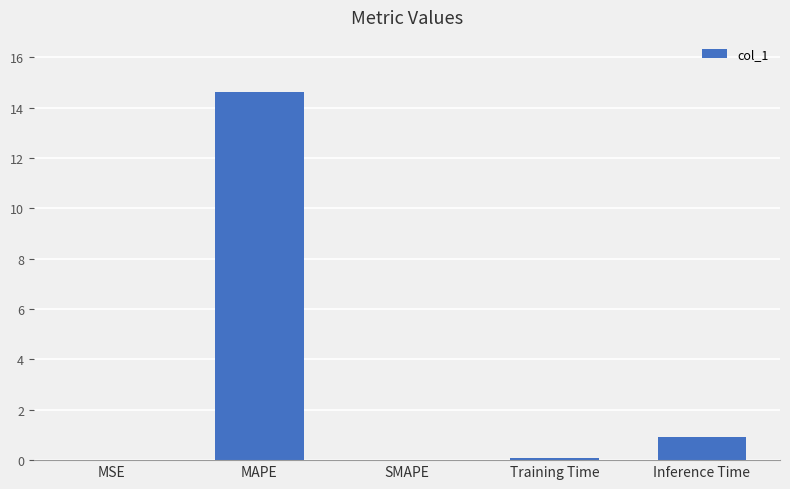

Is it true that the value at Inference Time is 0.9?

True